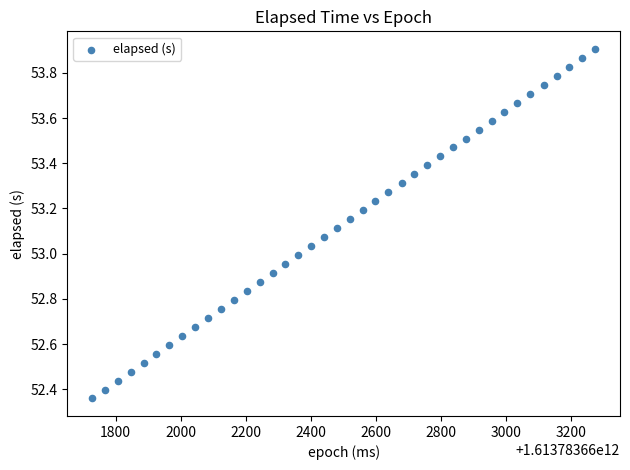

What is the range of X values (max minus min)?

1546.0